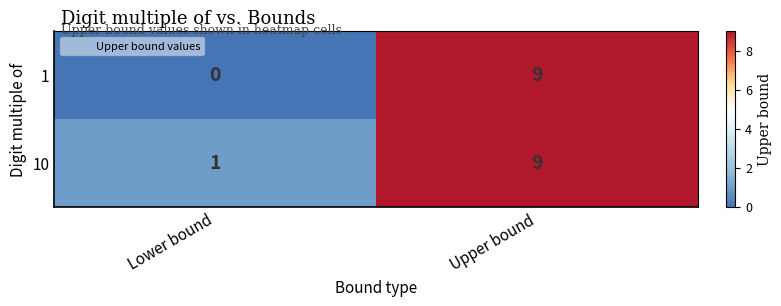

Reading left to right, list all the values displayed in this chart.

1: 0	9
10: 1	9